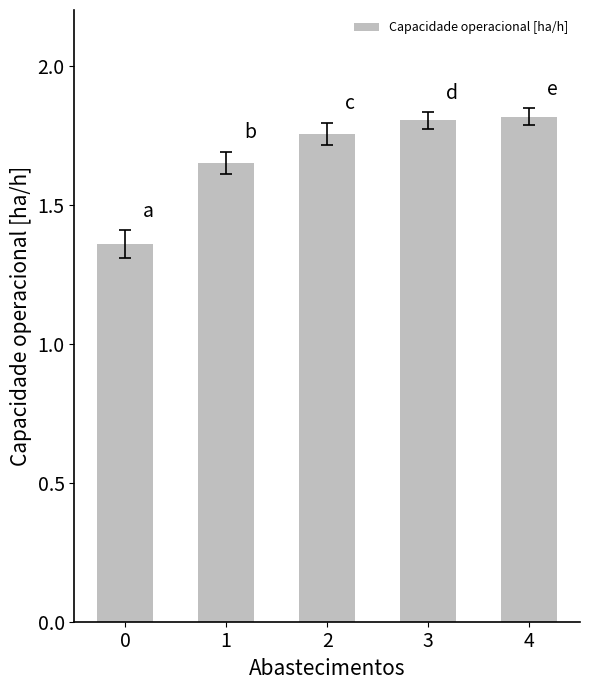

The value at 3 is 1.1. True or false?

False